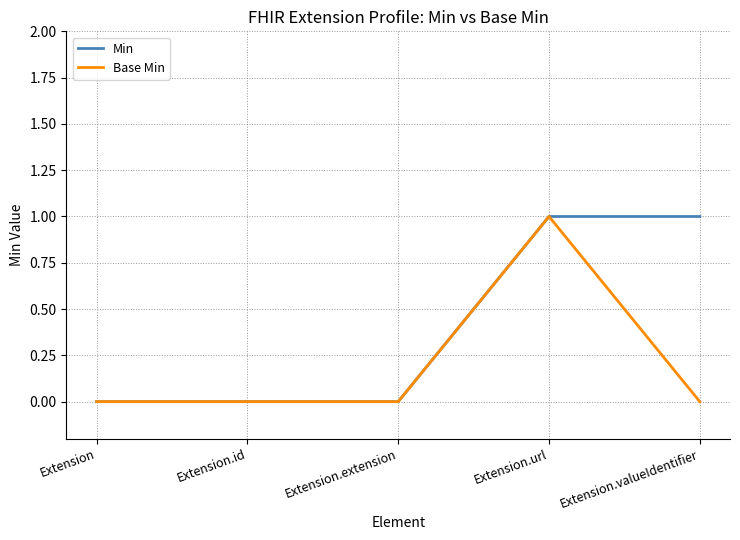

What position from the right is Extension?

5